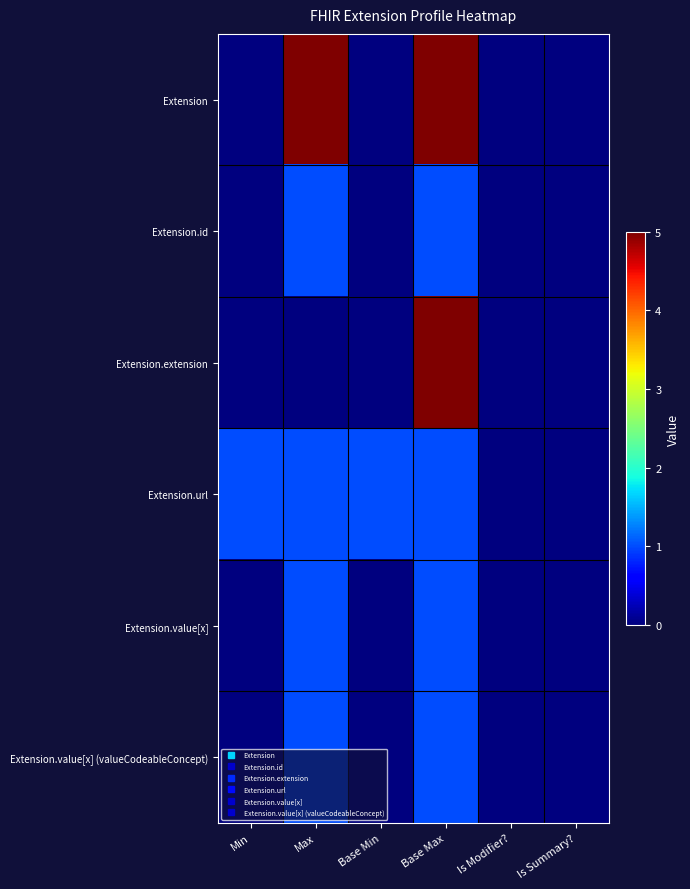

How many data points does each series have?

6